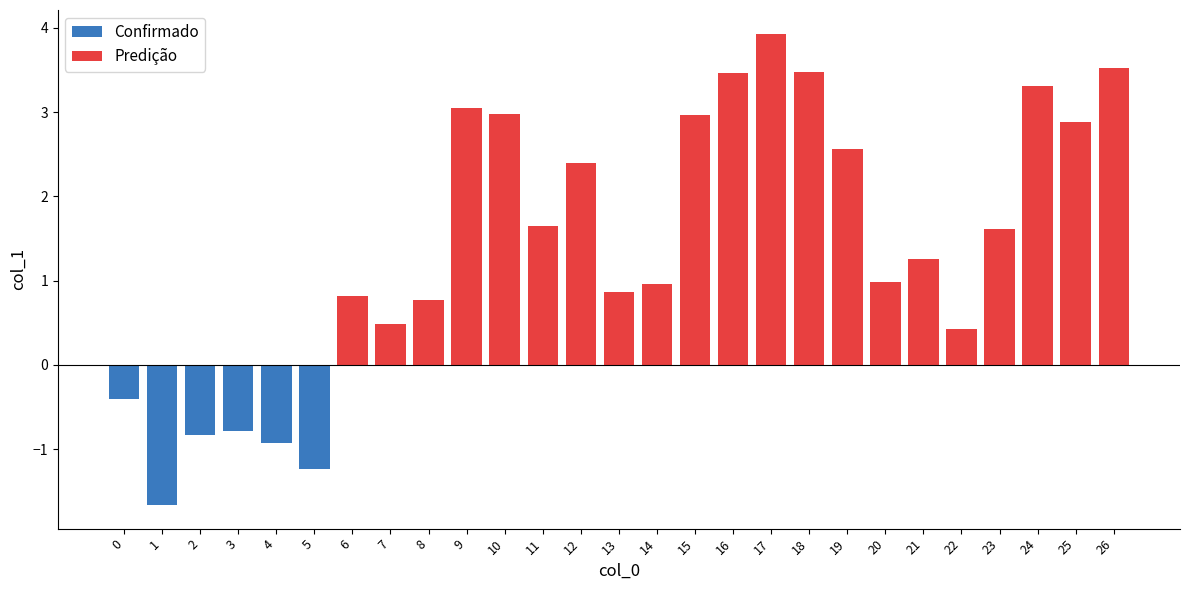

List the series in order of their peak value, lowest first.

Confirmado, Predição